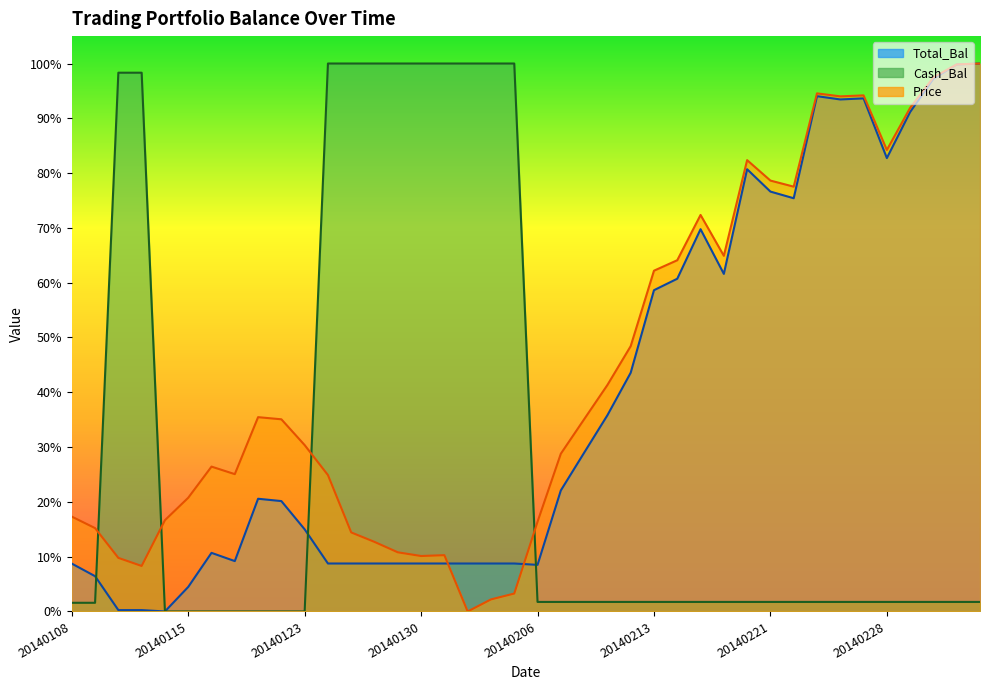

What is the average value of the Price series?

0.4